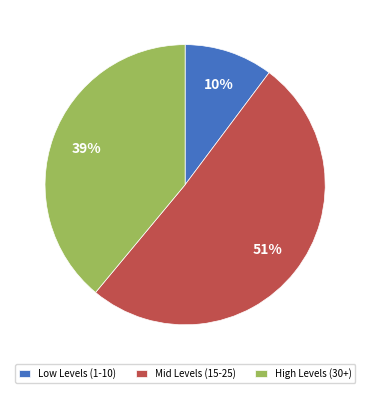

The Mid Levels (15-25) slice represents 51% of the pie. True or false?

True